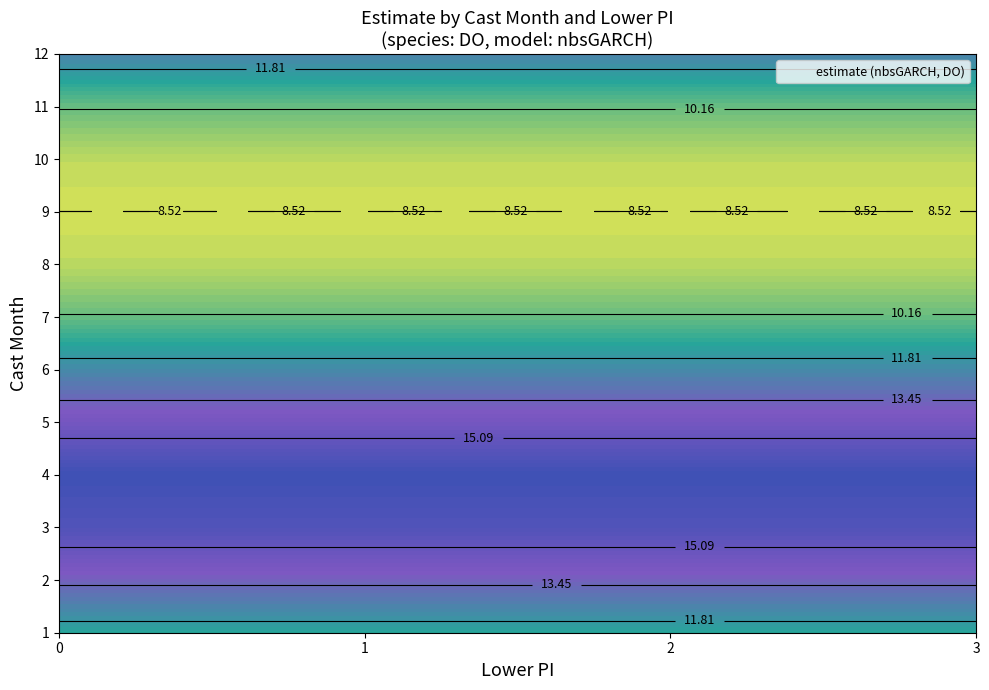

At which label does 10 first exceed 8?

estimate